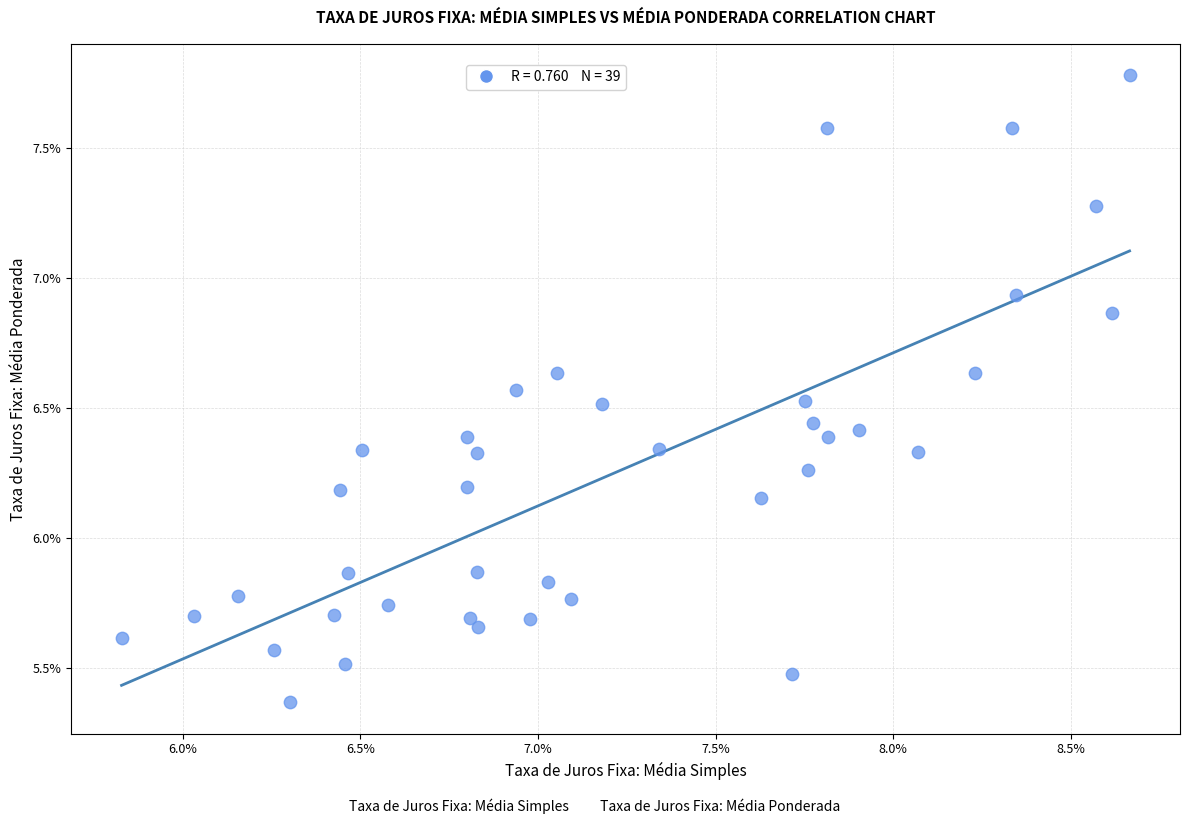

What is the range of X values (max minus min)?

2.8